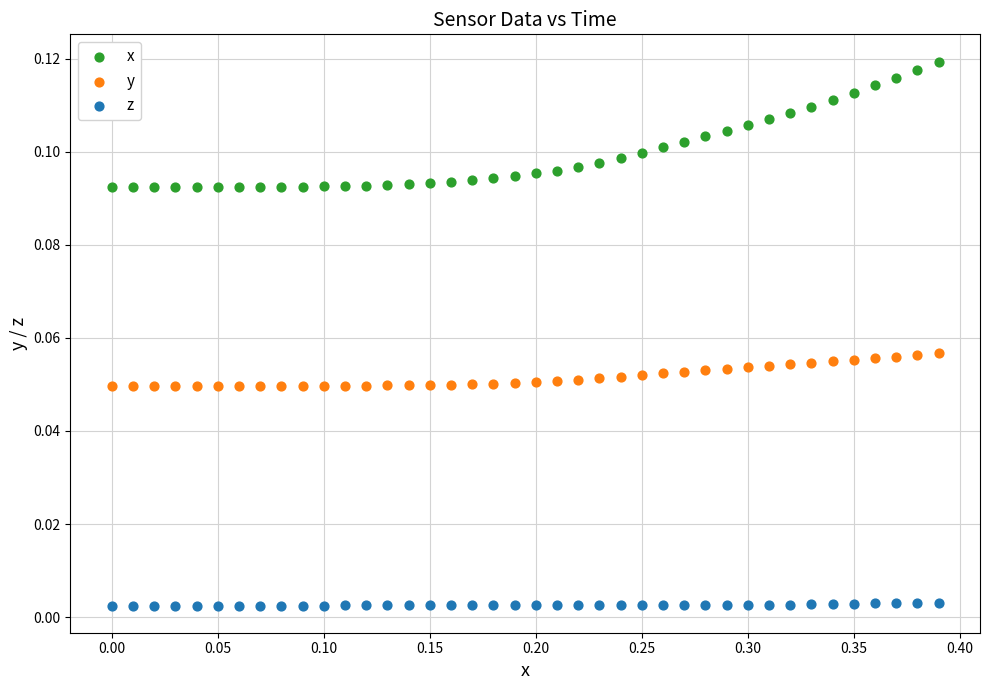

Which series has the widest spread of Y values?

x